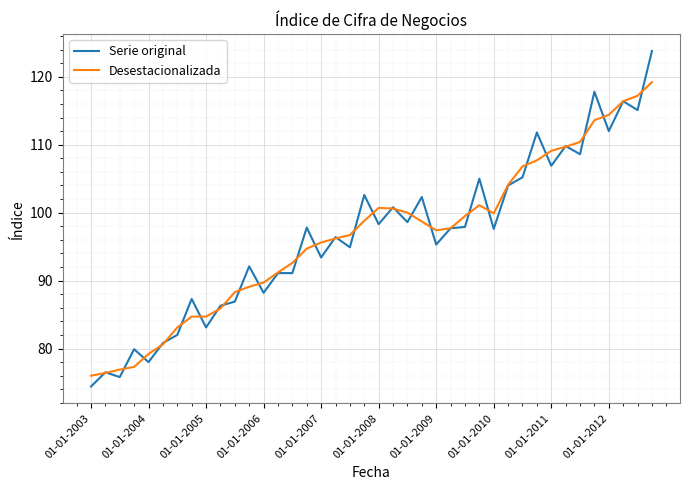

What is the minimum value for Serie original?

74.4